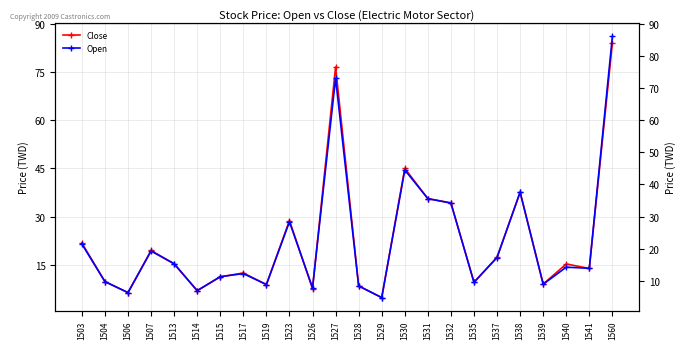

How many data points in Open are less than 14?

12